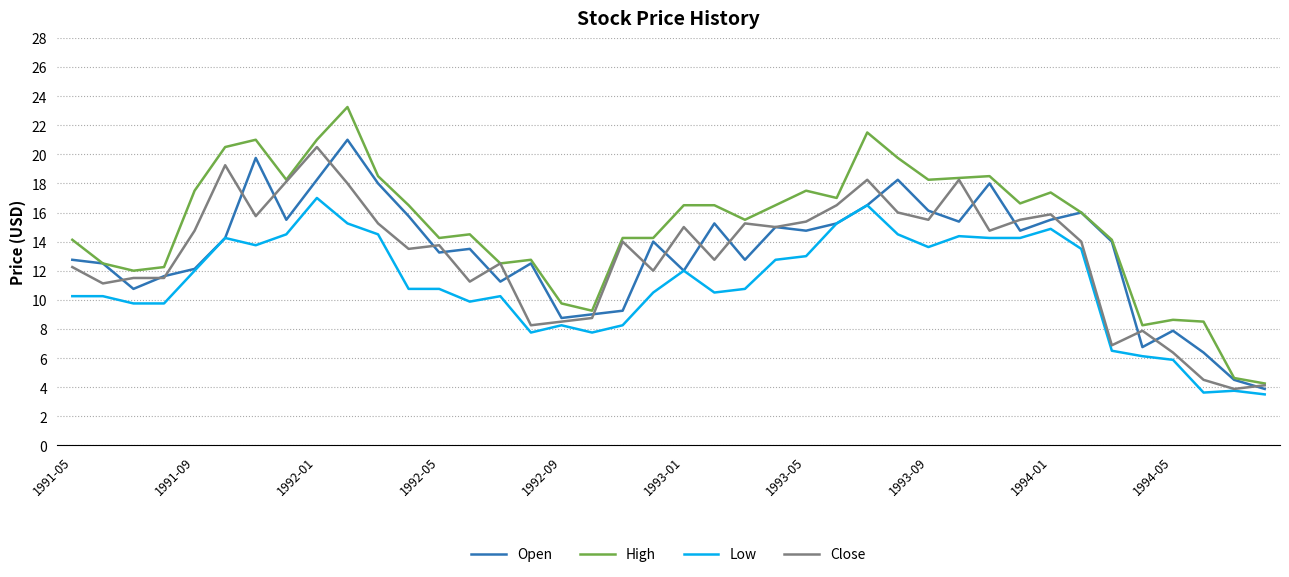

What is the minimum value shown in the chart?

3.5